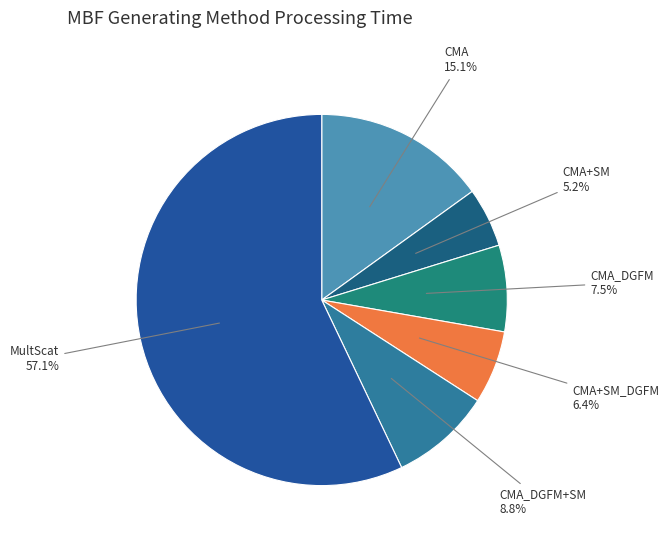

What percentage is NOT represented by CMA+SM?

94.8%